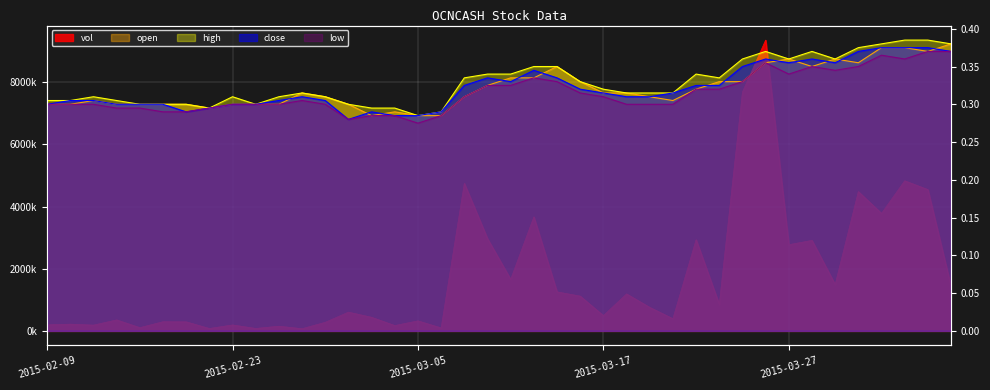

What is the total value across all series at 2015-03-05?

322401.1